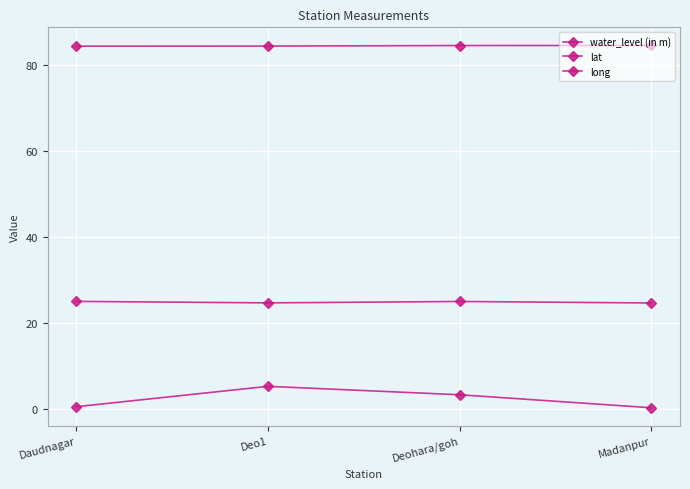

What is the highest value of the lat series?

25.0